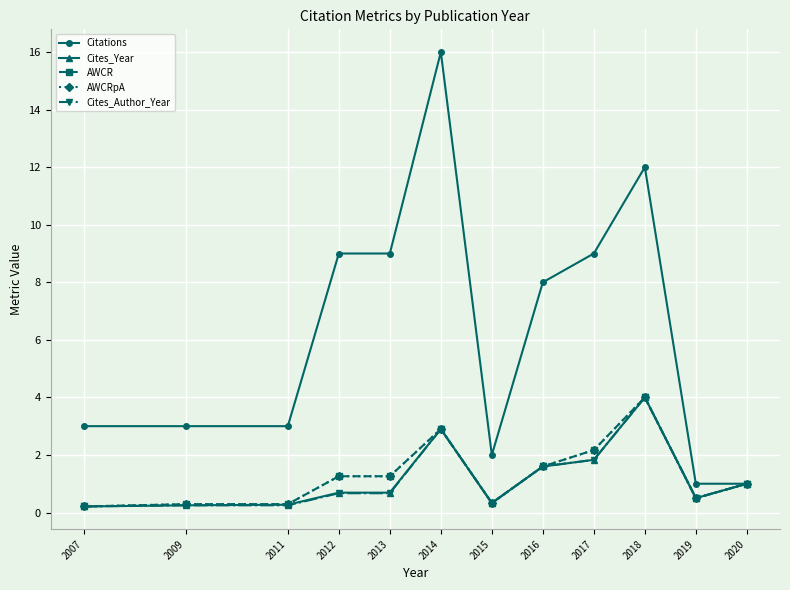

Is this an area chart (filled region under the line)?

No